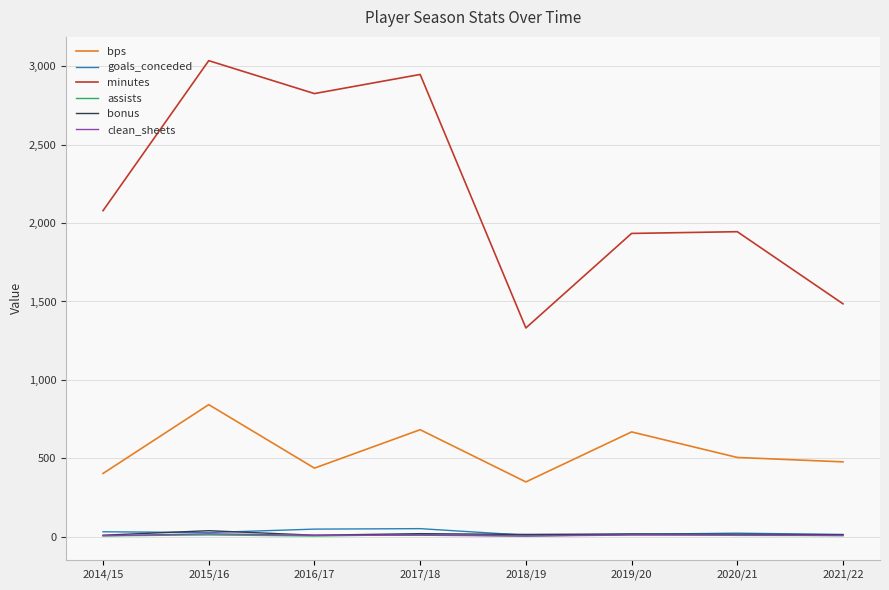

At which label is minutes closest to 2183?

2014/15